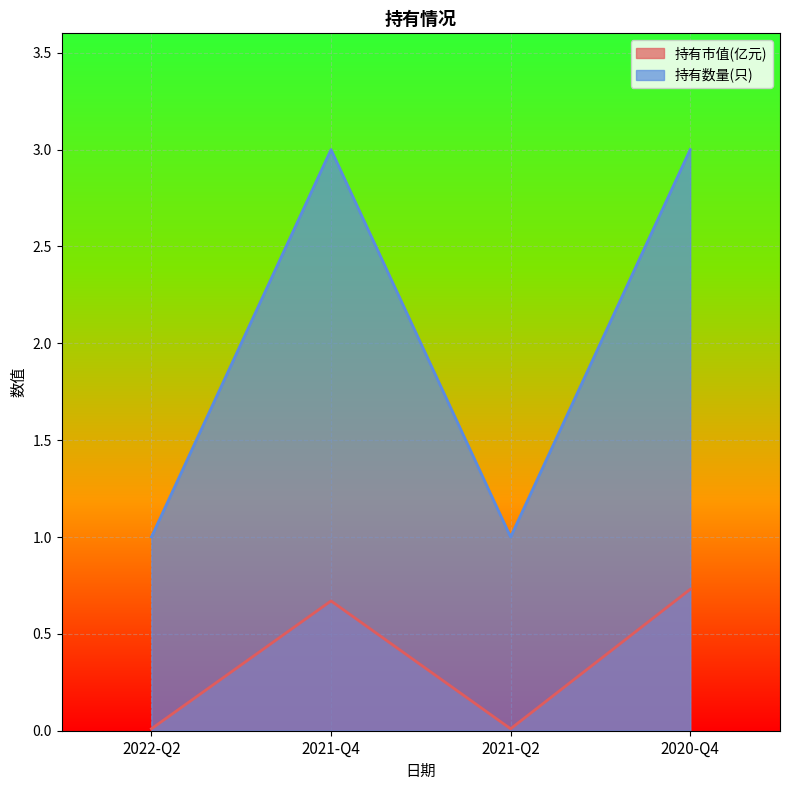

How many lines are shown in the chart?

2